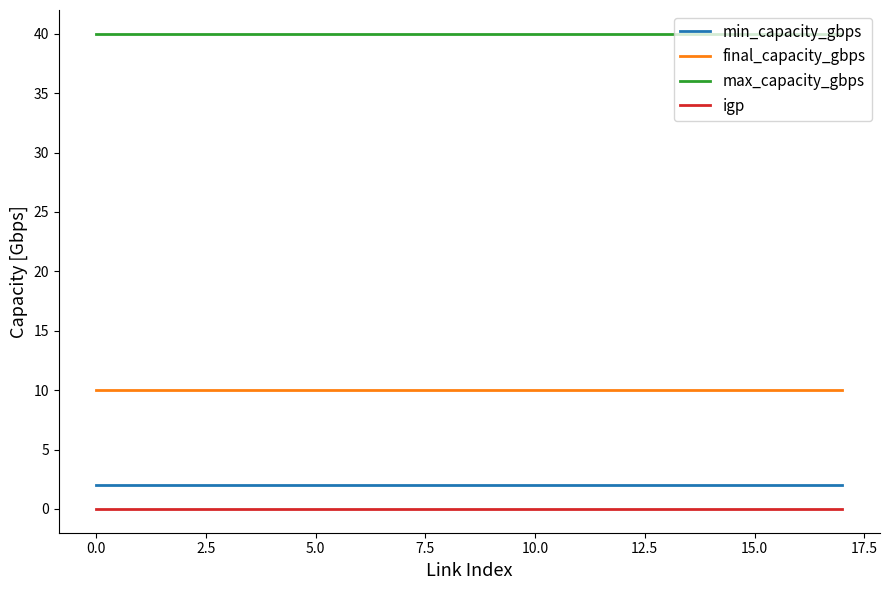

What is the maximum value for final_capacity_gbps?

10